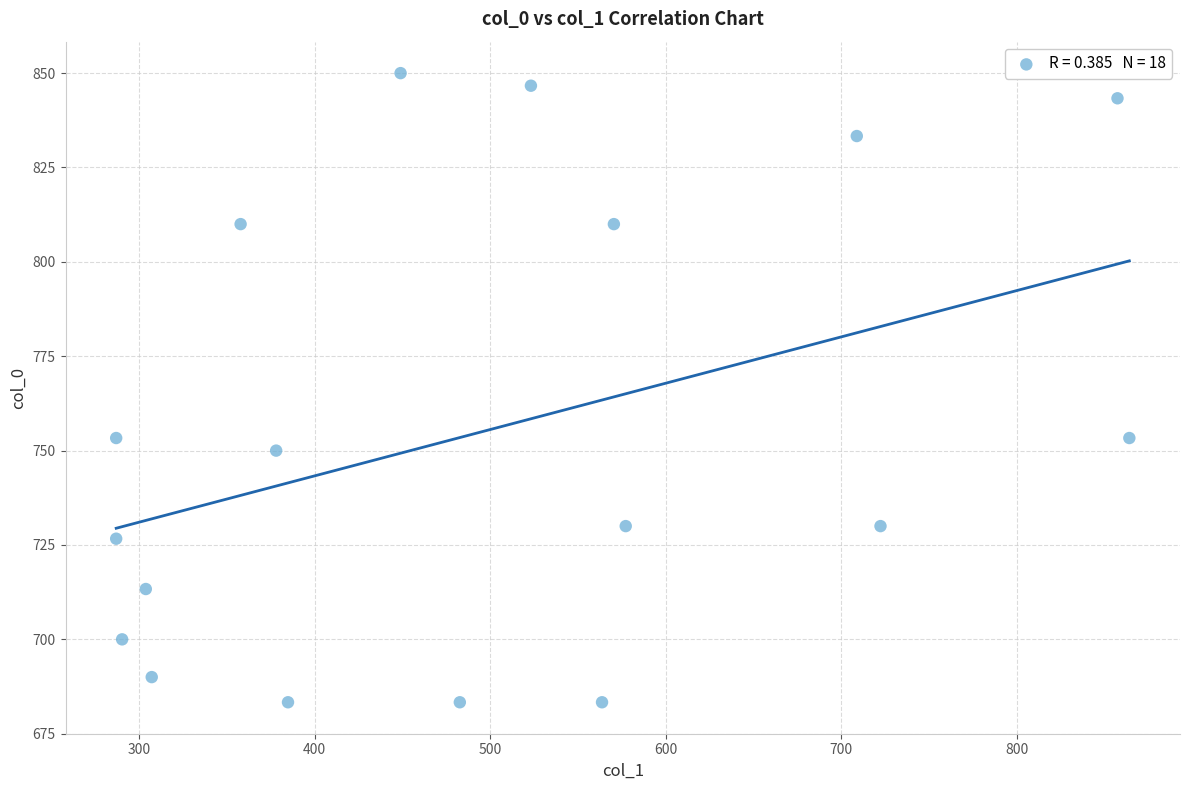

What is the range of Y values (max minus min)?

166.7